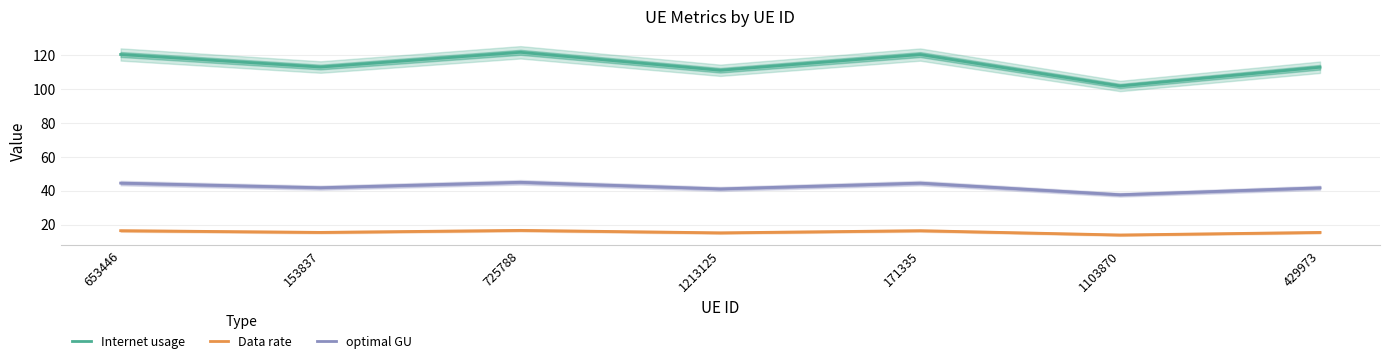

At which category does the chart reach its minimum across all series?

1103870